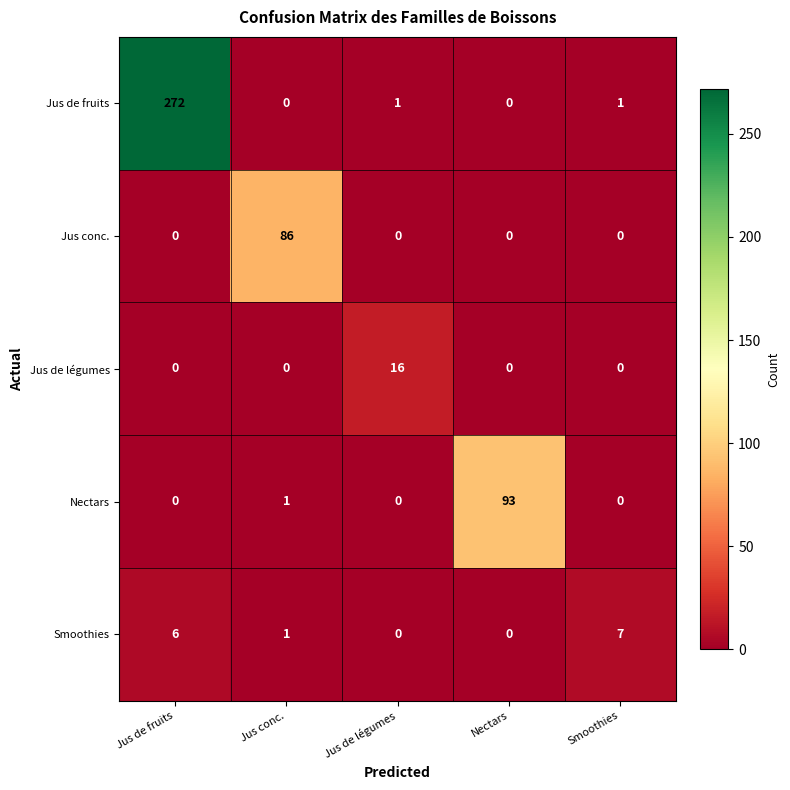

Which series has the largest range (max minus min)?

Jus de fruits